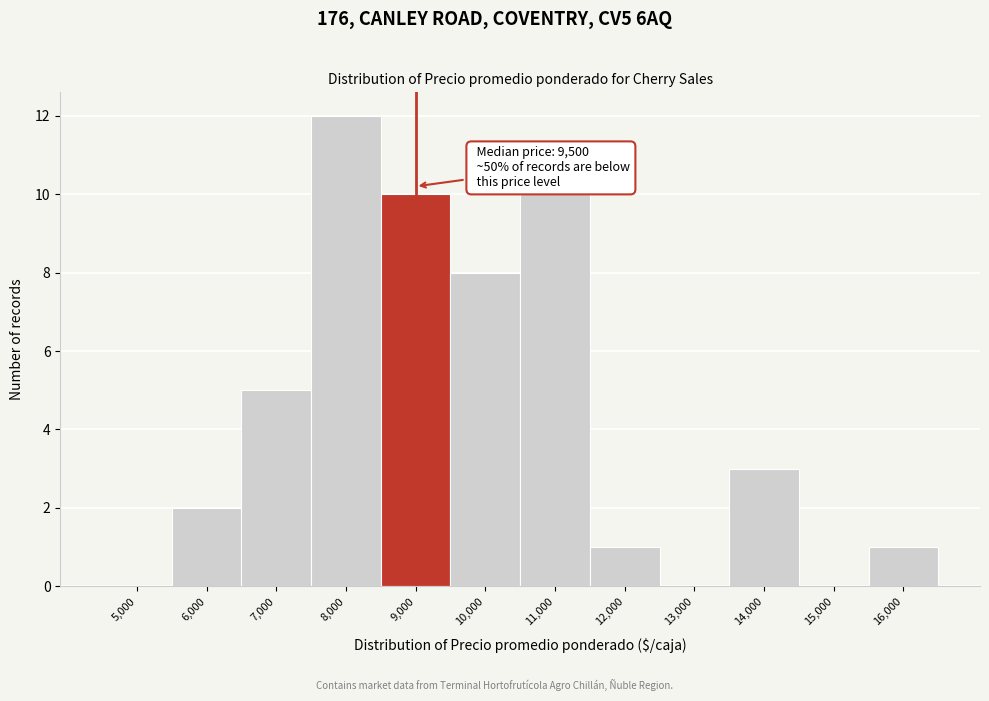

Reading left to right, what are all the values shown in this chart?

5,000=0	6,000=2	7,000=5	8,000=12	9,000=10	10,000=8	11,000=10	12,000=1	13,000=0	14,000=3	15,000=0	16,000=1